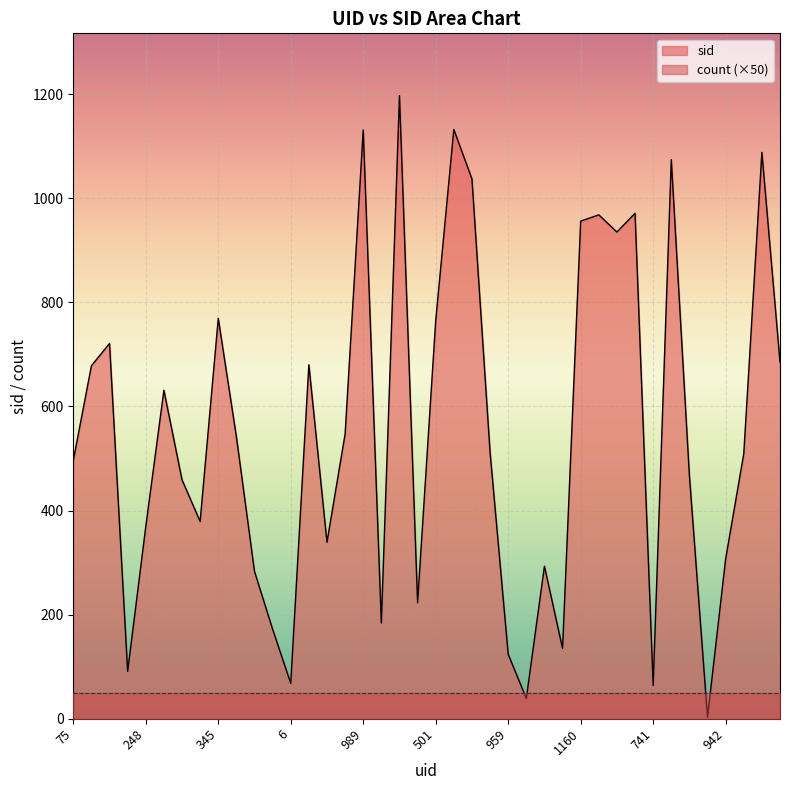

What is the greatest value displayed?

1197